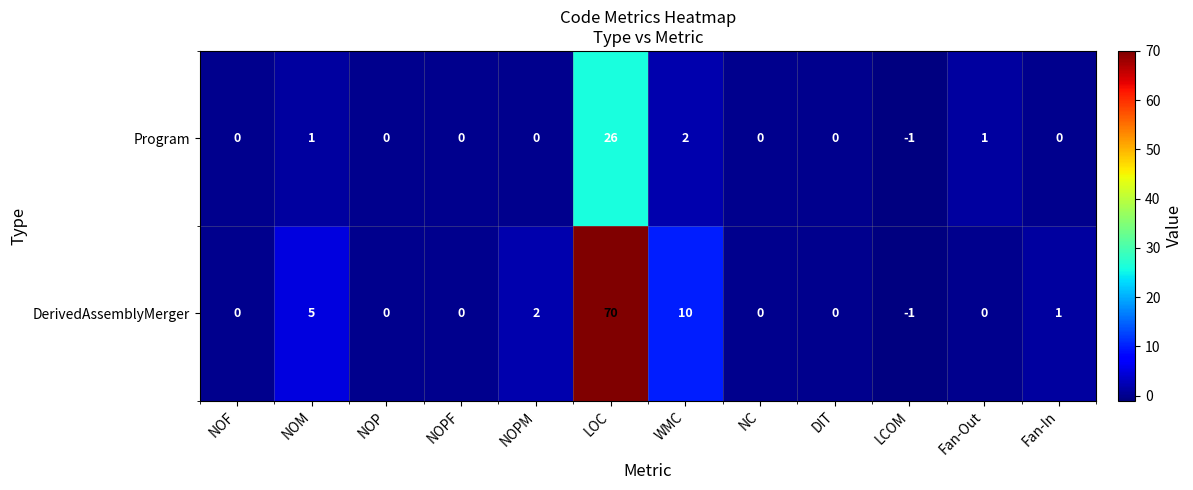

What is the difference between the maximum and minimum values in the DerivedAssemblyMerger series?

71